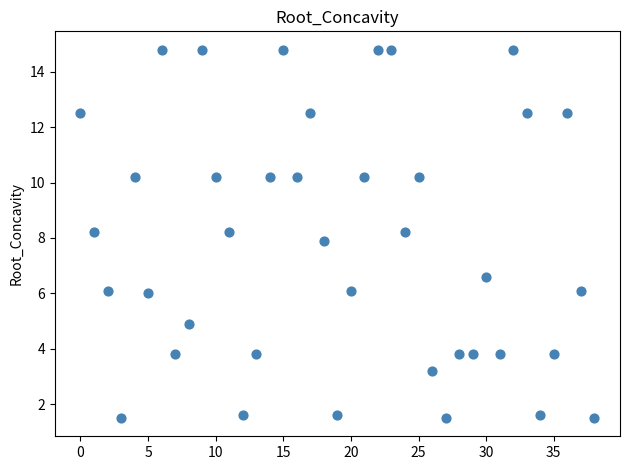

What is the range of Y values (max minus min)?

13.3